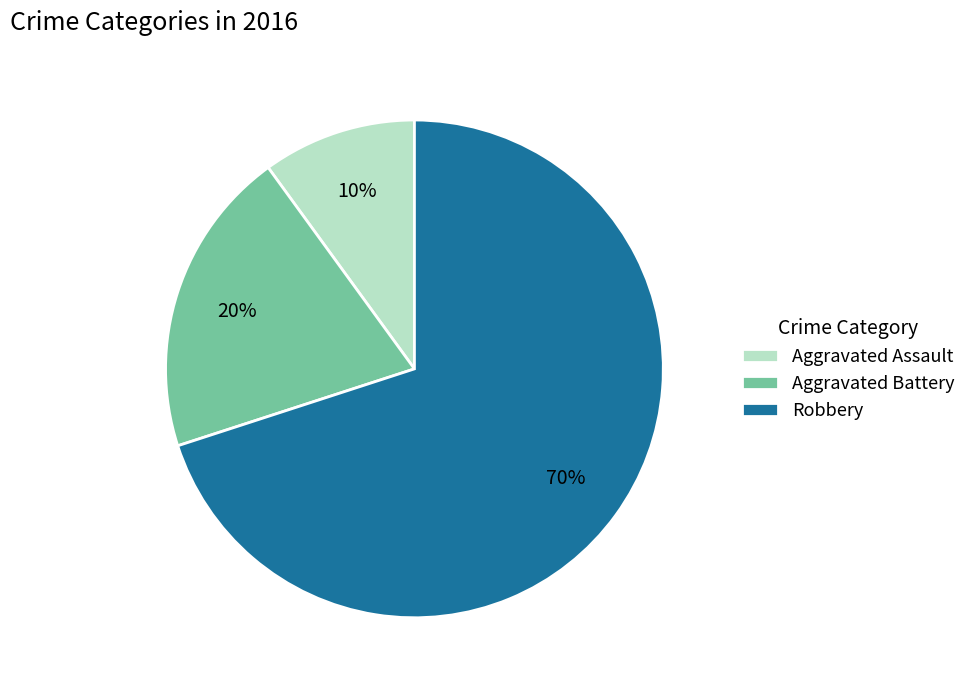

To the nearest percent, what percentage of the pie is Robbery?

70%